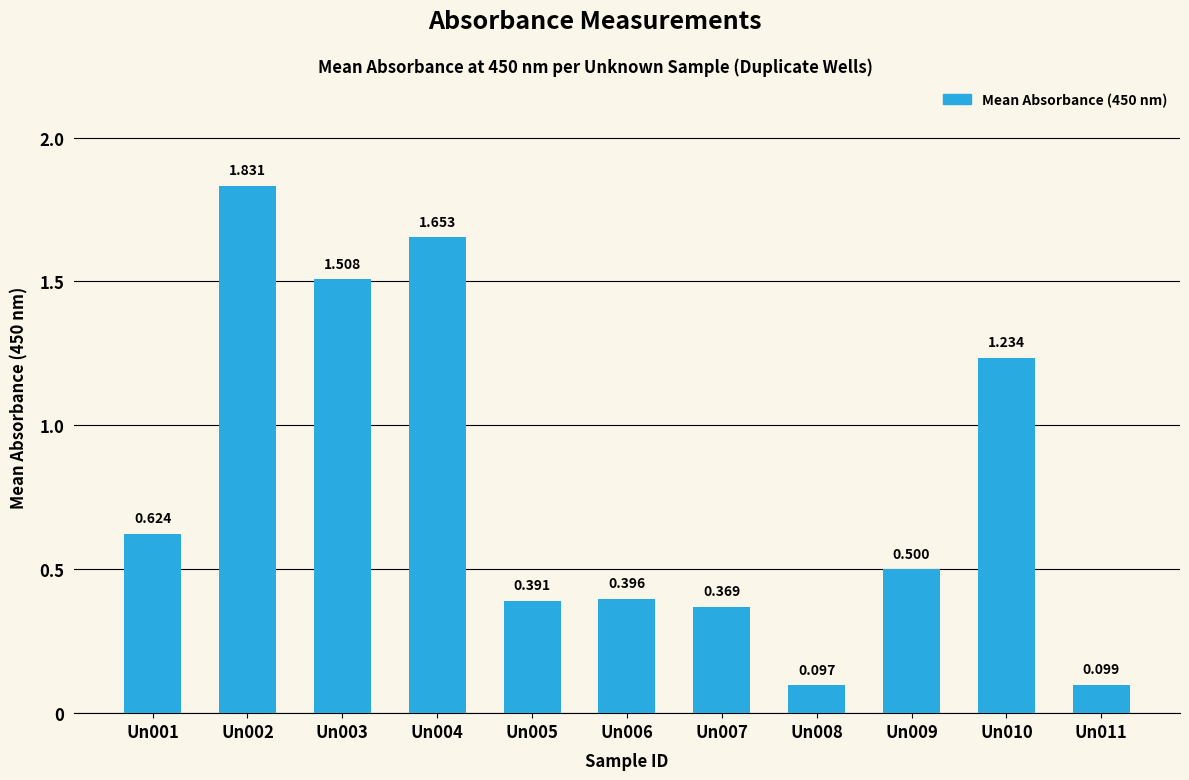

Where is the data nearest to the value 0?

Un008